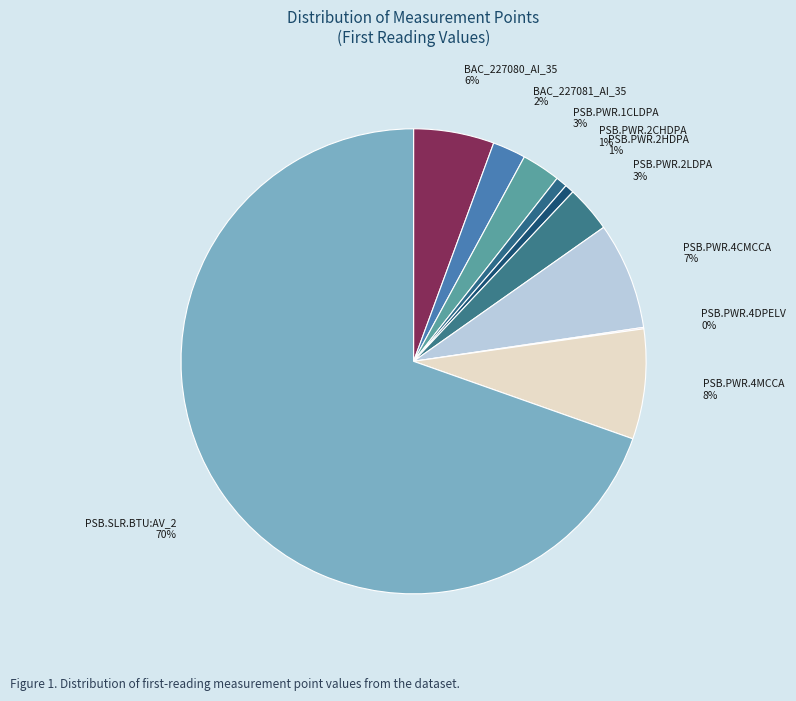

Is PSB.SLR.BTU:AV_2 the majority of the pie?

Yes